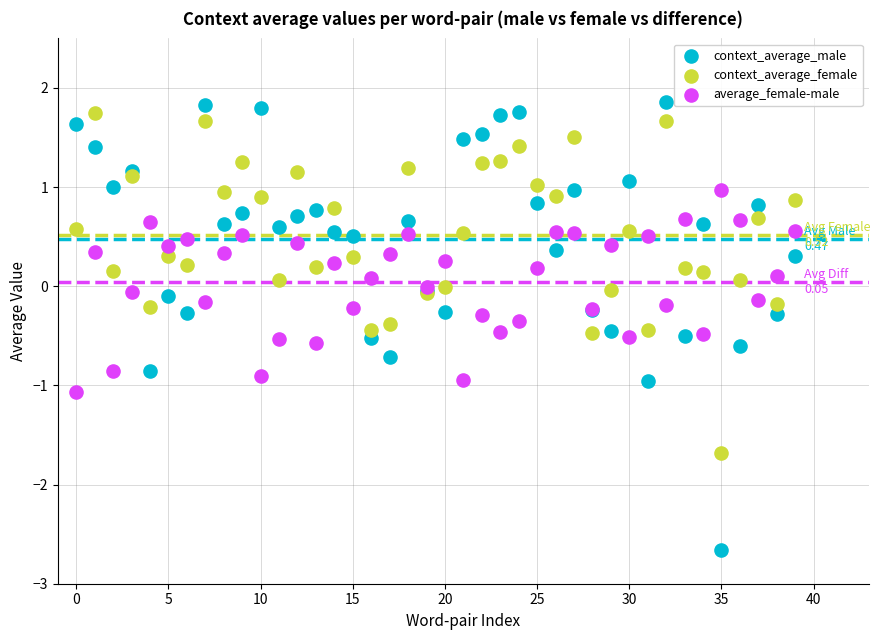

Which series has the largest Y range (max minus min)?

context_average_male